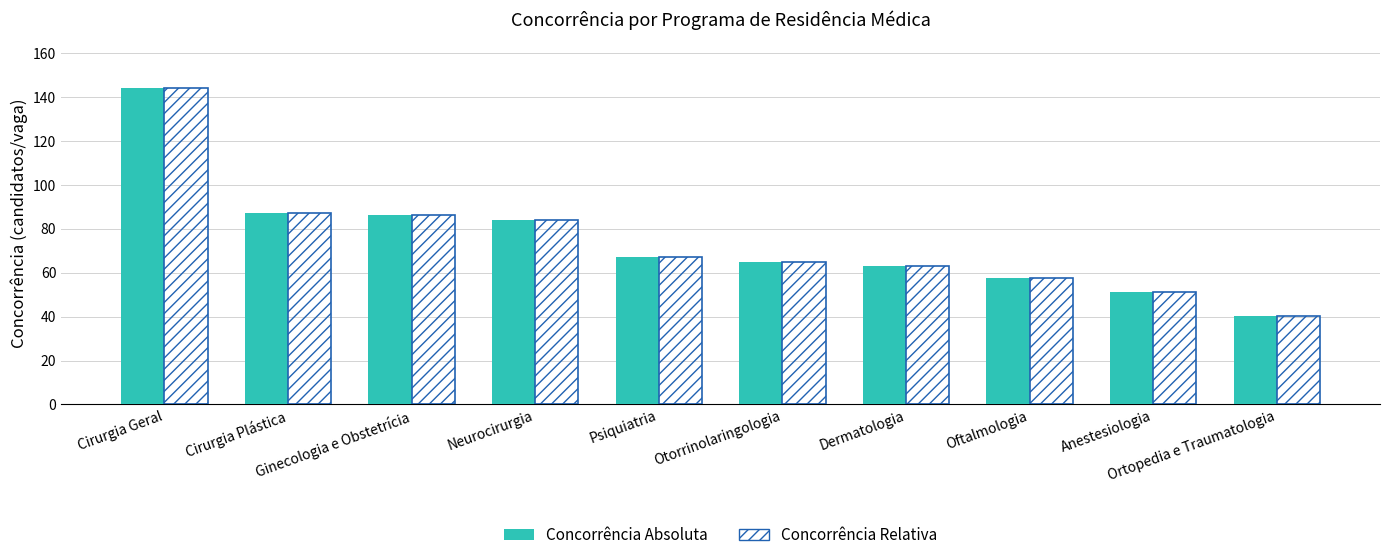

How many groups of bars are there?

10